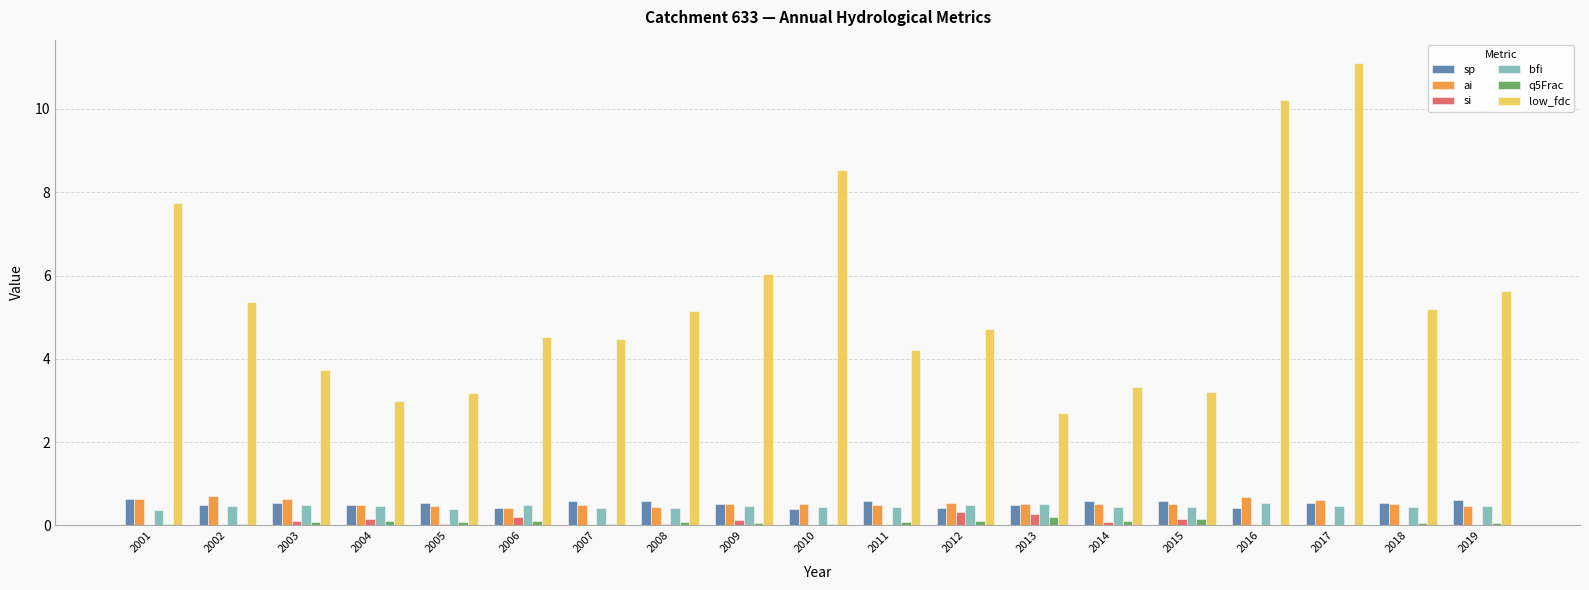

What is the total value across all series at 2013?

4.7